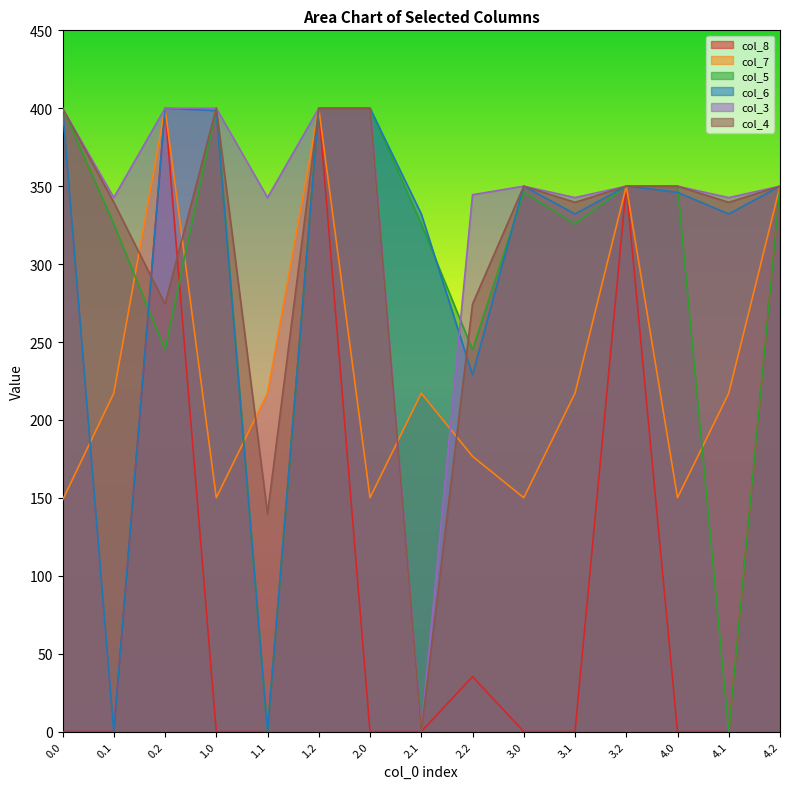

True or false: col_5 has more than 0 points higher than both neighbors.

True